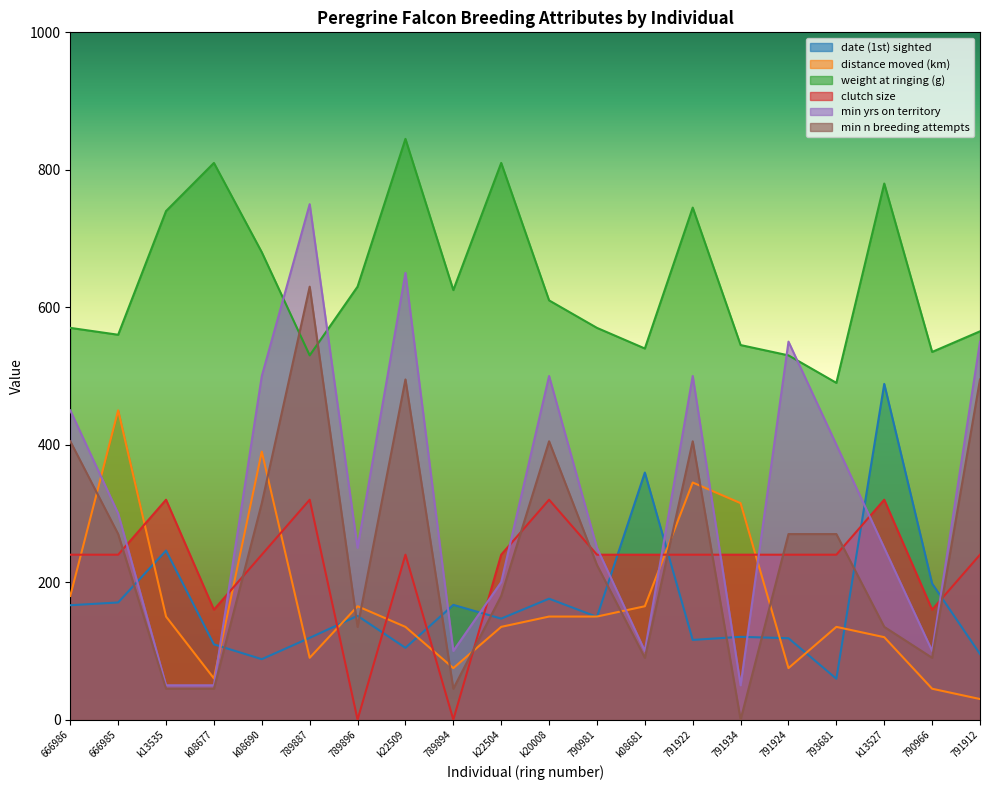

List the series in order of their peak value, lowest first.

clutch size, distance moved (km), date (1st) sighted, min n breeding attempts, min yrs on territory, weight at ringing (g)